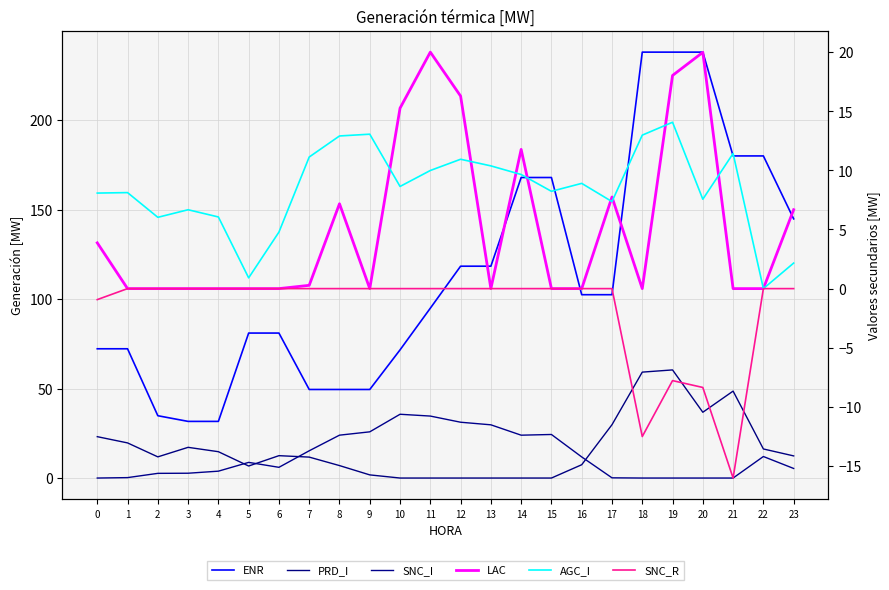

Is it true that AGC_I equals 9.6 at 4?

False